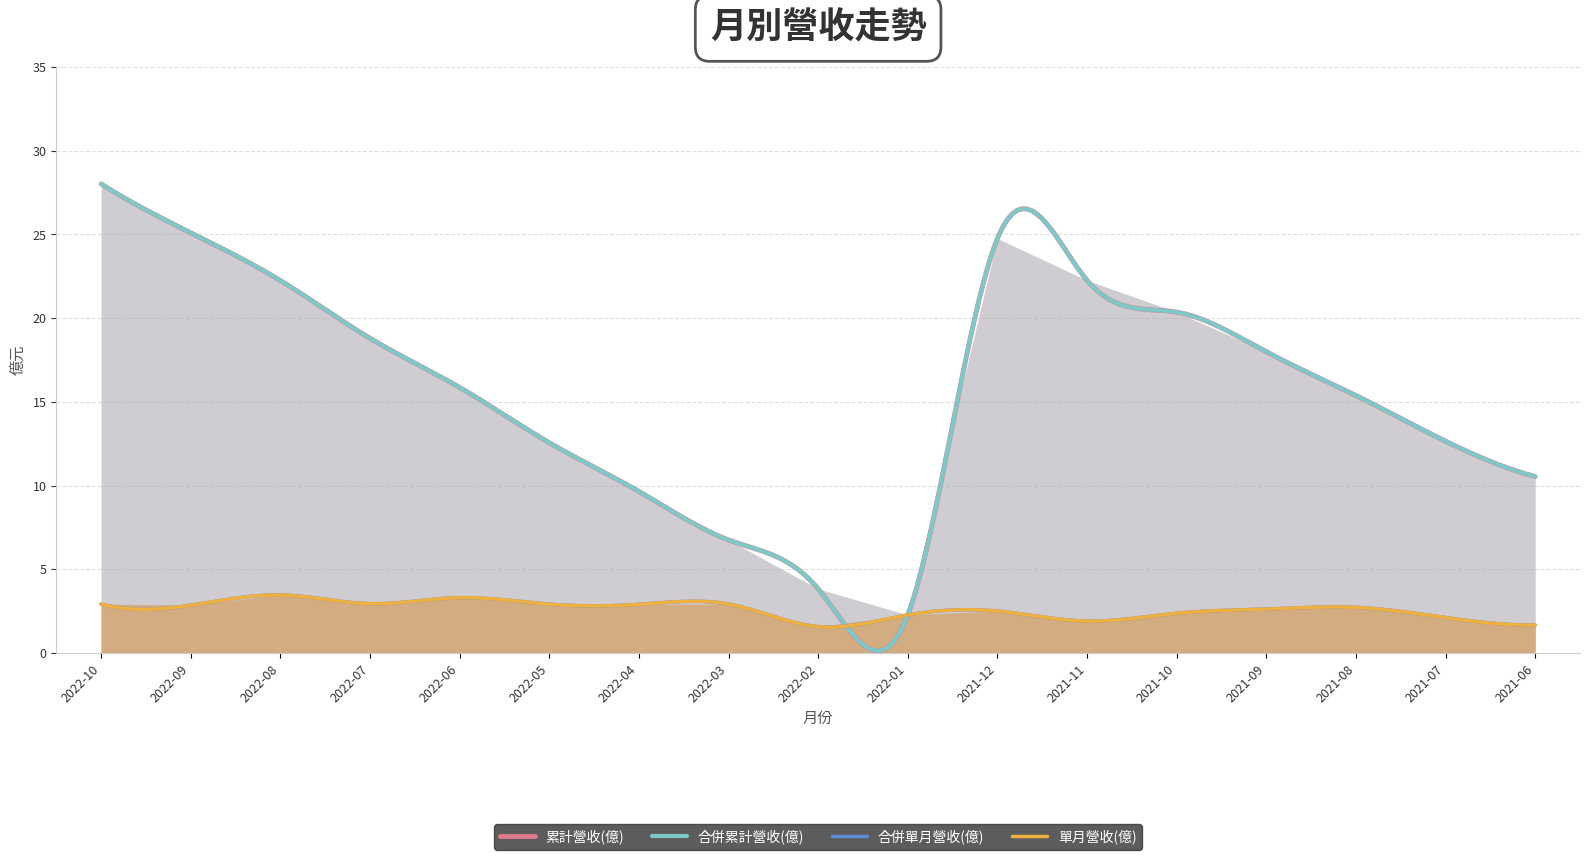

What are all the series names shown in the legend?

累計營收(億), 合併累計營收(億), 單月營收(億), 合併單月營收(億)